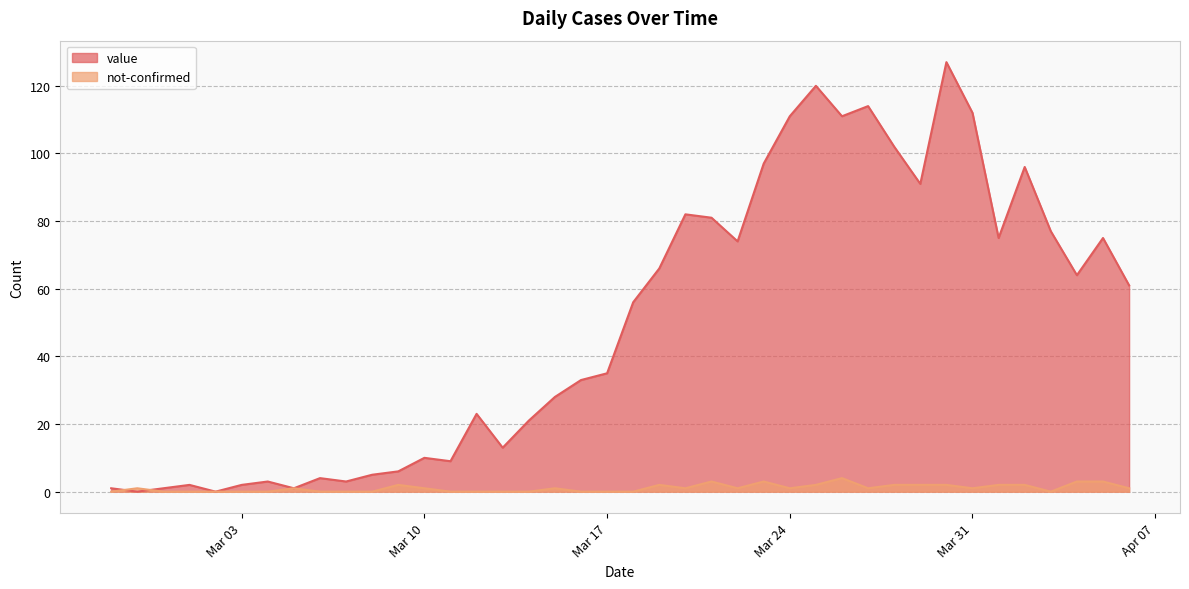

How many interior local peaks does the not-confirmed series have?

8